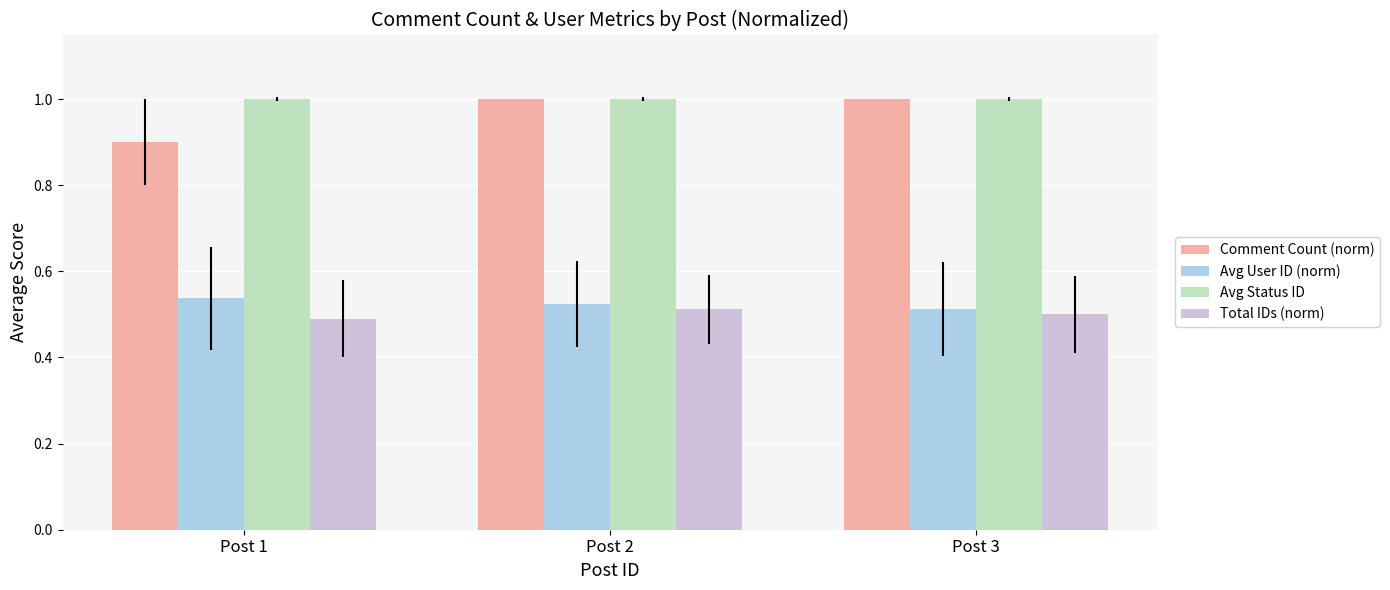

What are all the series names shown in the legend?

Comment Count (norm), Avg User ID (norm), Avg Status ID, Total IDs (norm)